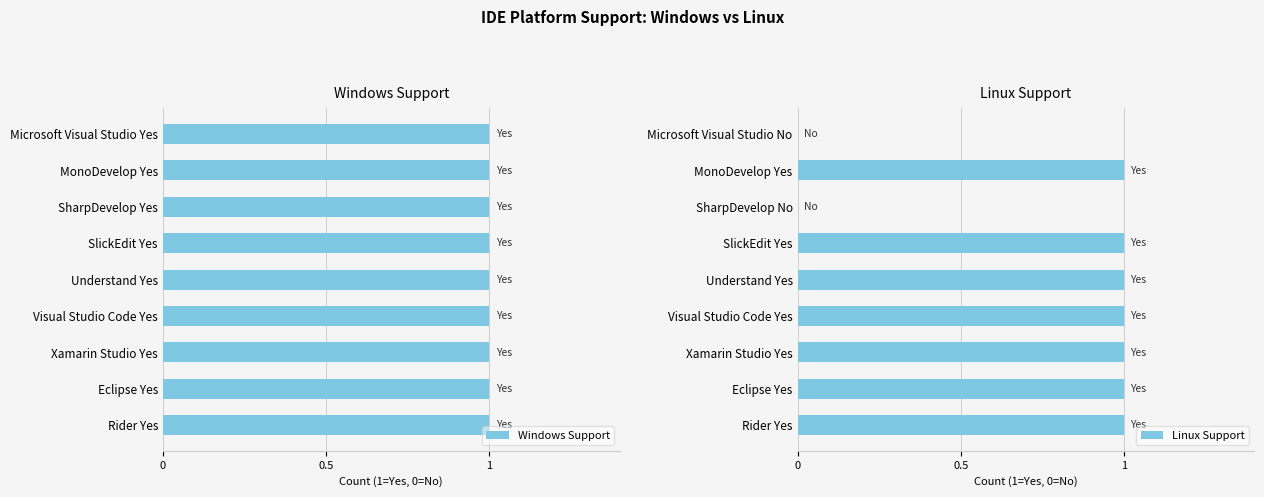

True or false: Linux Support has a value of -1 at SharpDevelop No.

False